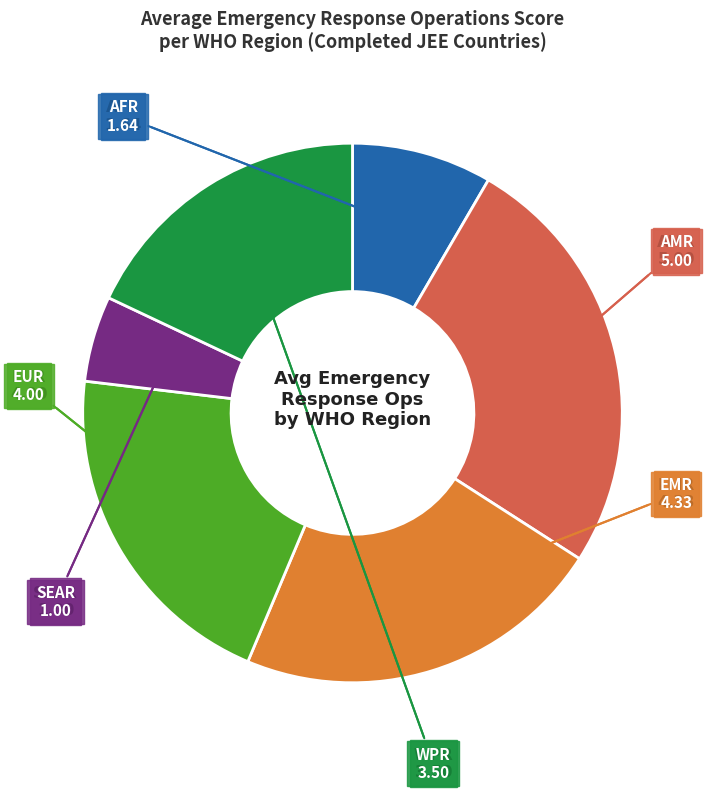

Does any single category account for the majority?

No